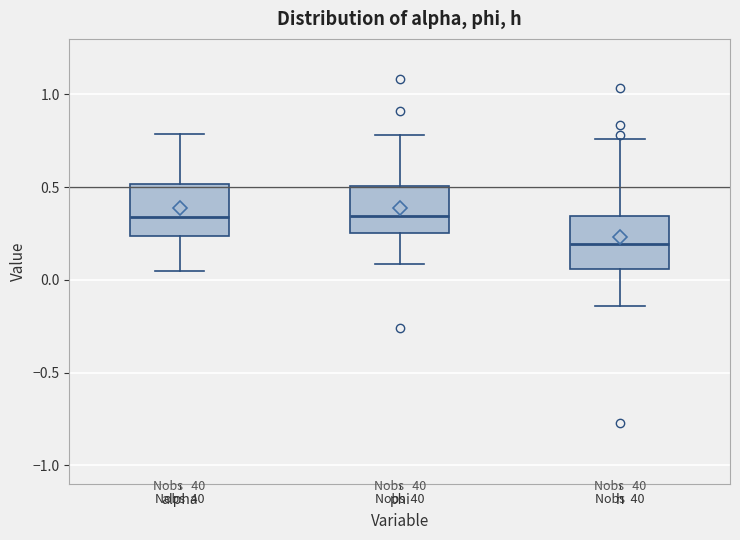

Reading left to right, read every box against the y-axis: the position of its median line, the range the box covers, and the ends of its whiskers. The values are not printed on the chart, so give them approximately, as read against the axis.

alpha: median 0.35, box 0.25 to 0.50, whiskers 0.05 to 0.80
phi: median 0.35, box 0.25 to 0.50, whiskers 0.10 to 0.80
h: median 0.20, box 0.05 to 0.35, whiskers -0.15 to 0.75